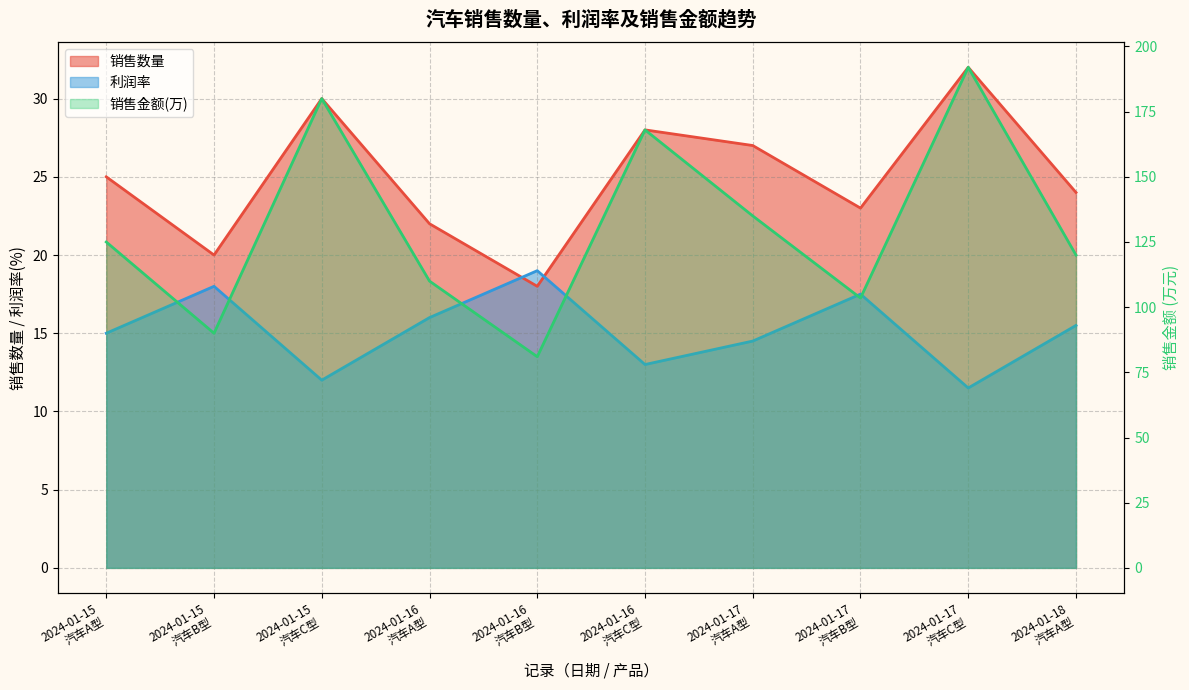

After their last crossing, which series has the higher values: 利润率 or 销售数量?

销售数量